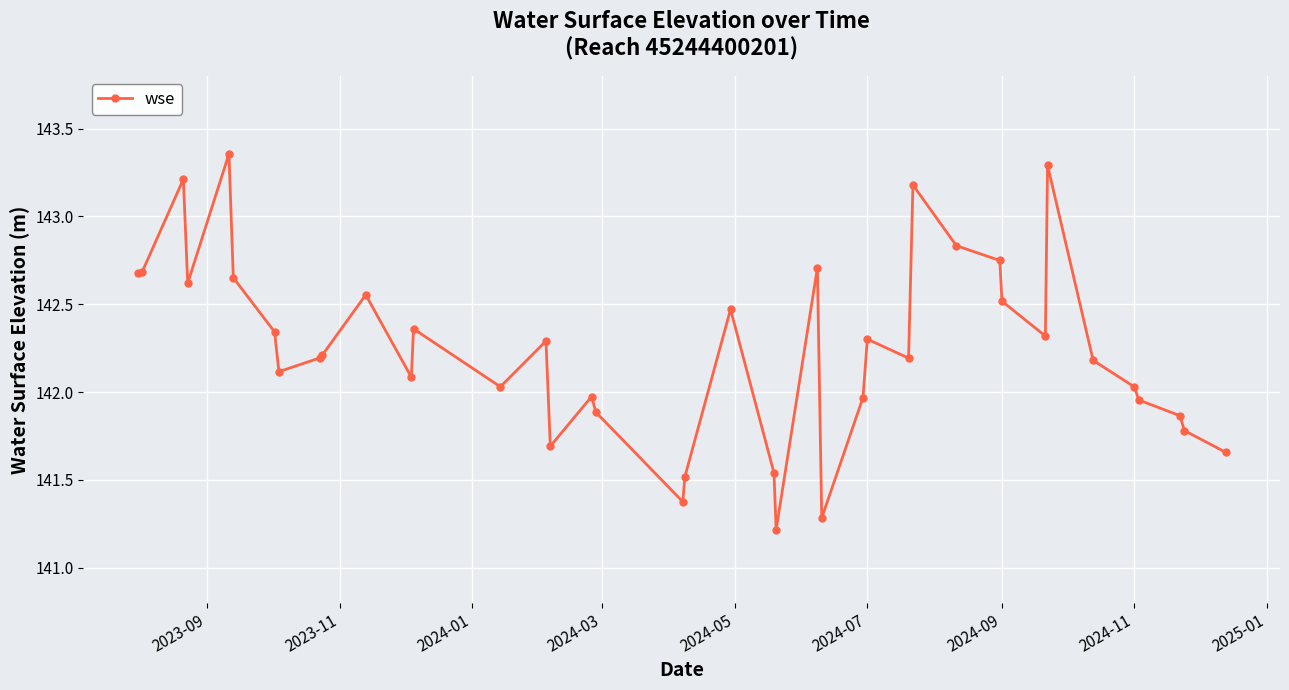

What is the difference between the maximum and minimum values?

2.1